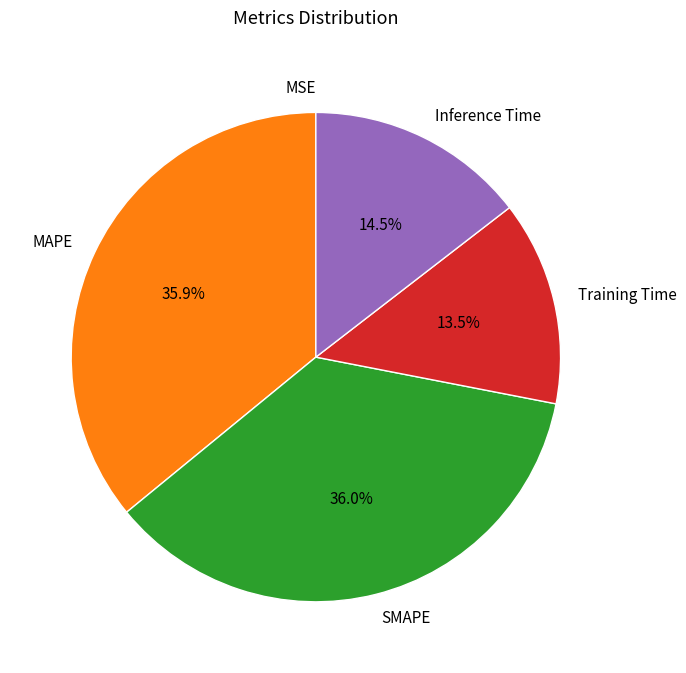

What percentage is NOT represented by Inference Time?

85.5%